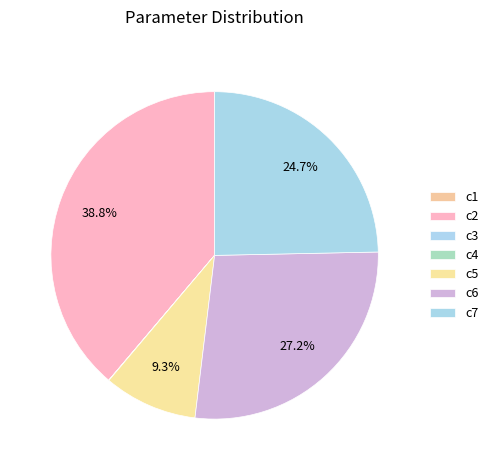

Which category has the biggest portion of the pie?

c2